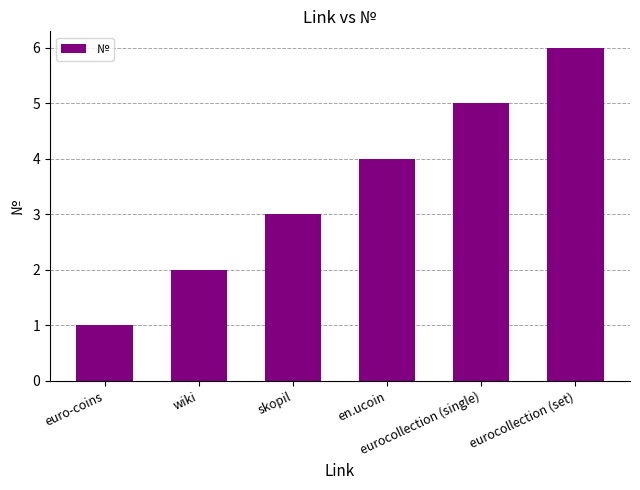

Rank the categories by value from highest to lowest.

eurocollection (set), eurocollection (single), en.ucoin, skopil, wiki, euro-coins